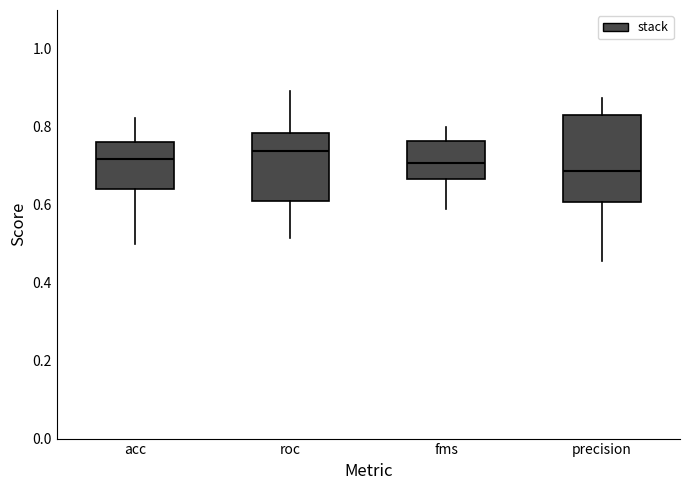

Which box has the lowest median line?

precision